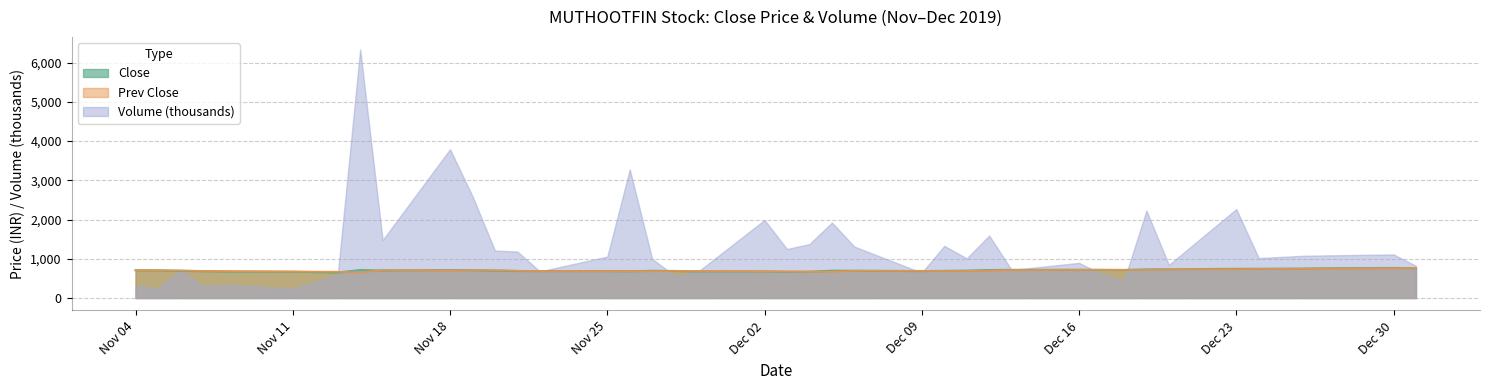

What is the maximum value shown in the chart?

6338.3